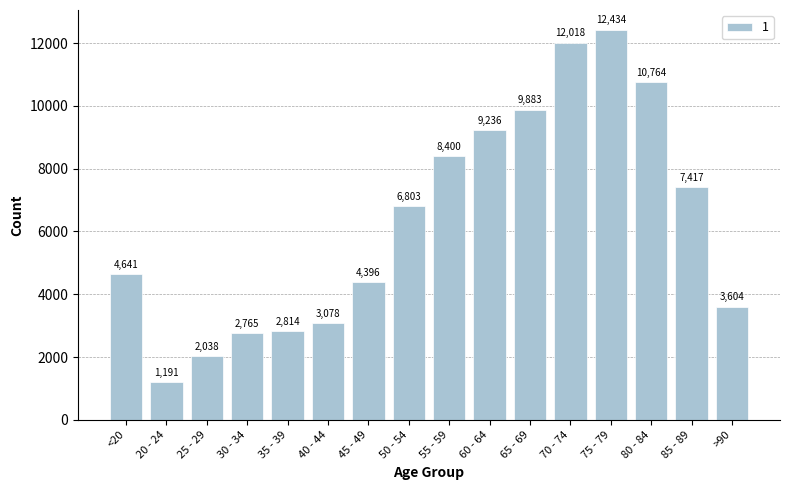

What is the change in value from 25 - 29 to 70 - 74?

+9980